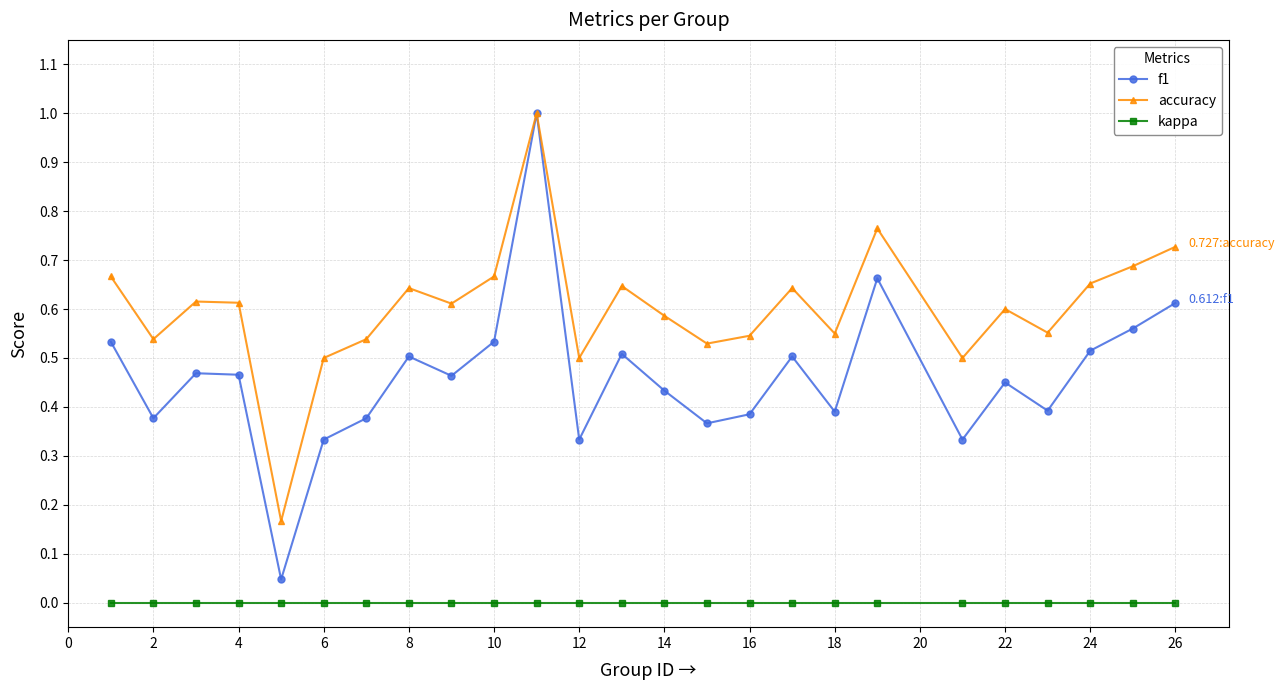

Which series has the largest total across all categories?

accuracy